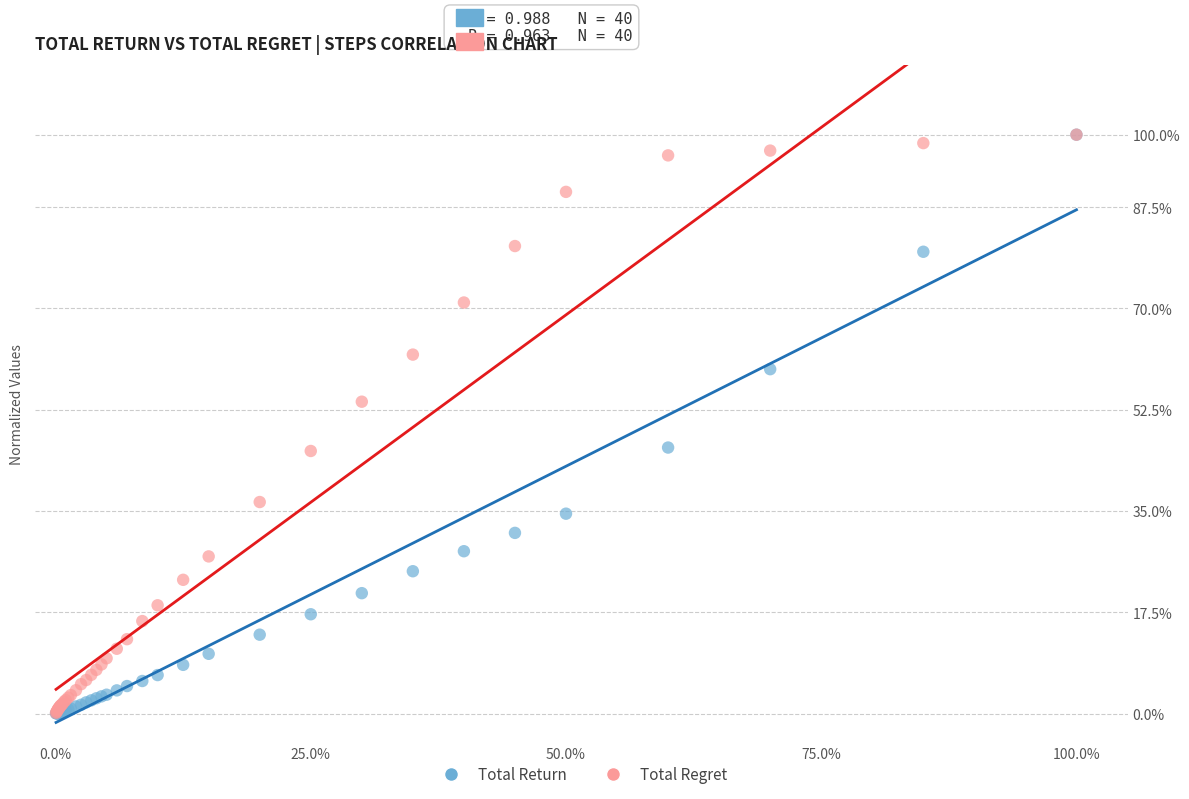

What are all the series names shown in the legend?

Total Return, Total Regret